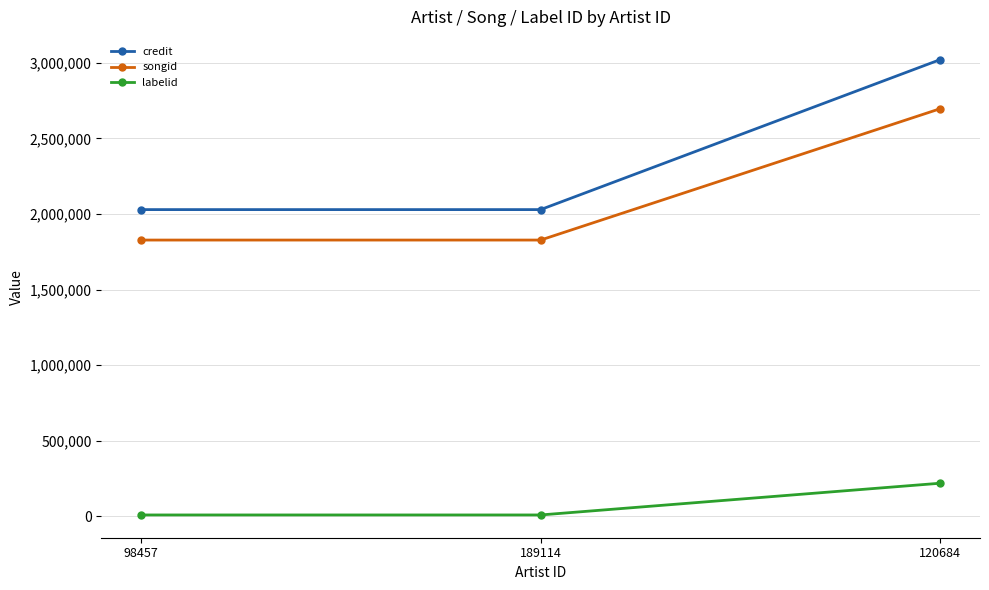

List the series in order of their peak value, lowest first.

labelid, songid, credit